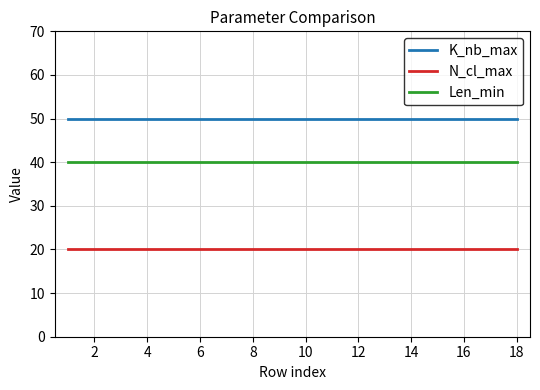

True or false: N_cl_max and Len_min intersect in this chart.

False